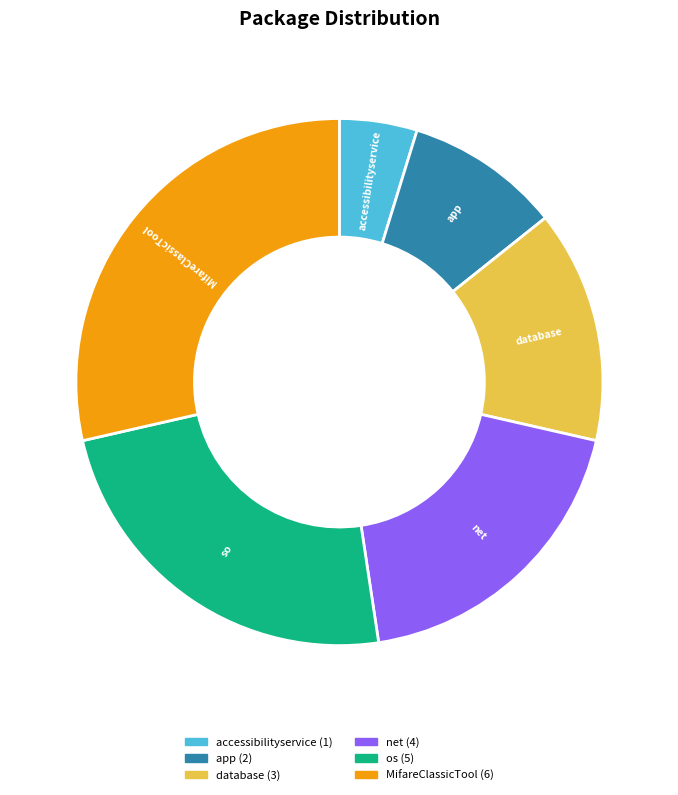

Does any single category account for the majority?

No